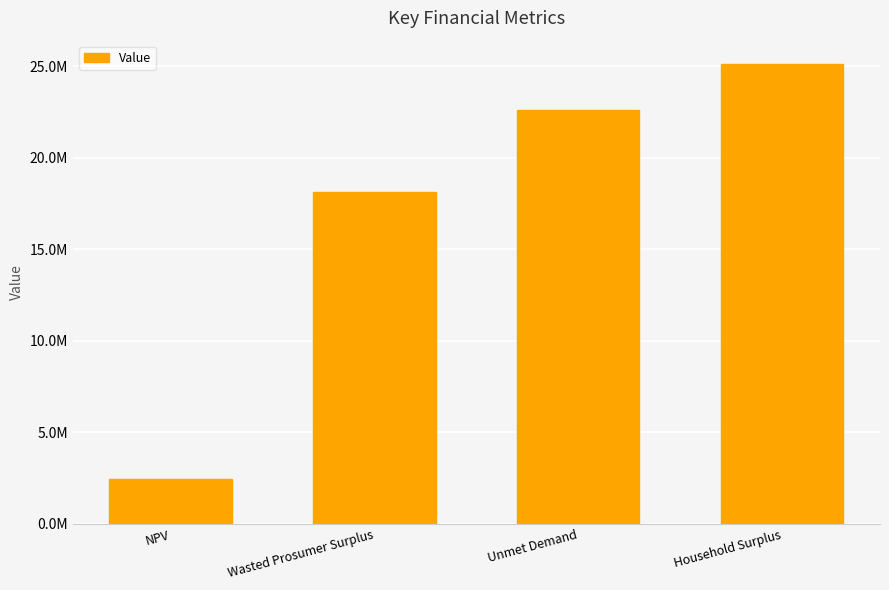

Does the chart contain any negative values?

No